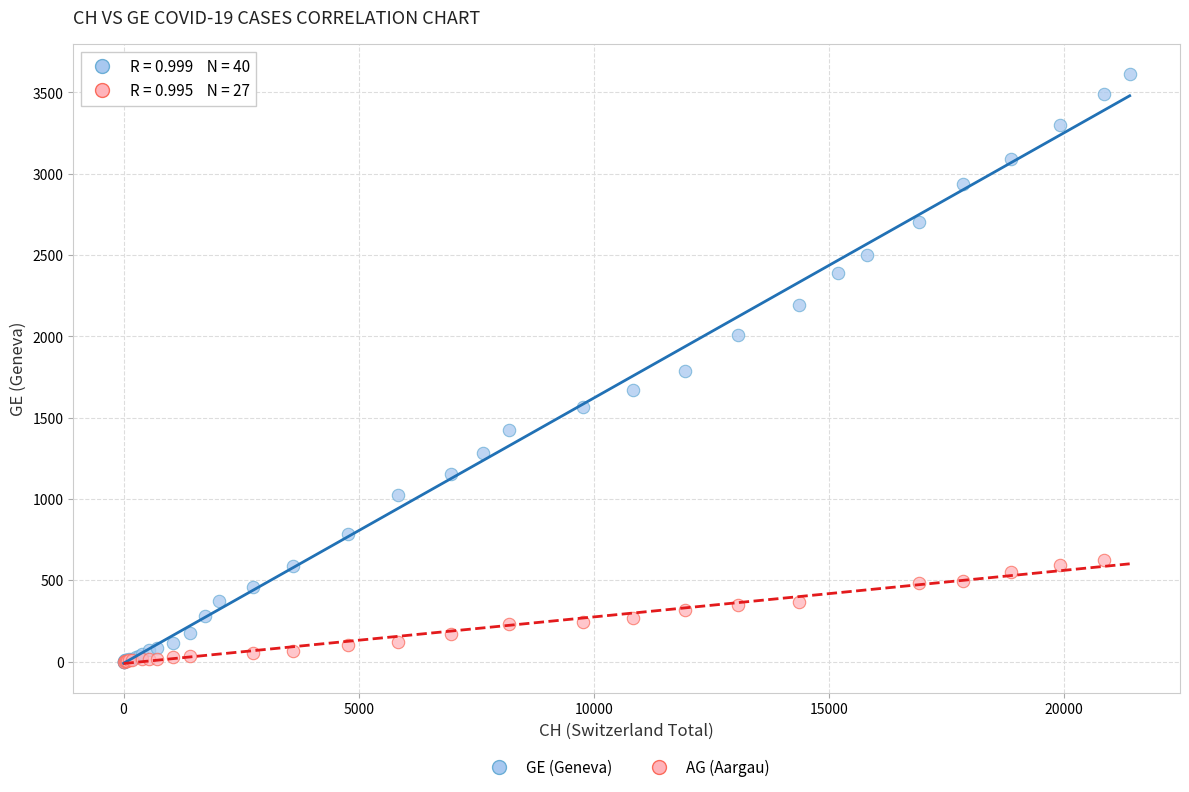

Which series contains the highest Y value?

GE (Geneva)